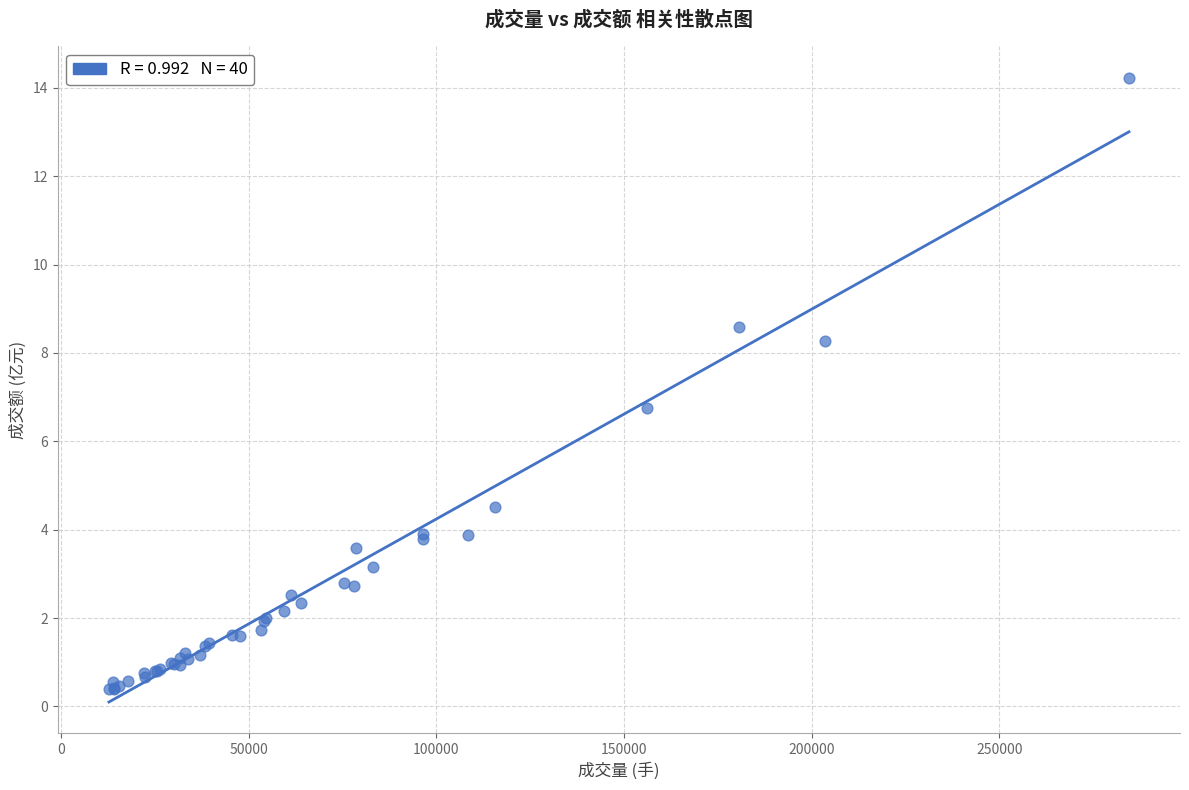

What Y value in the scatter plot is closest to 7?

6.7